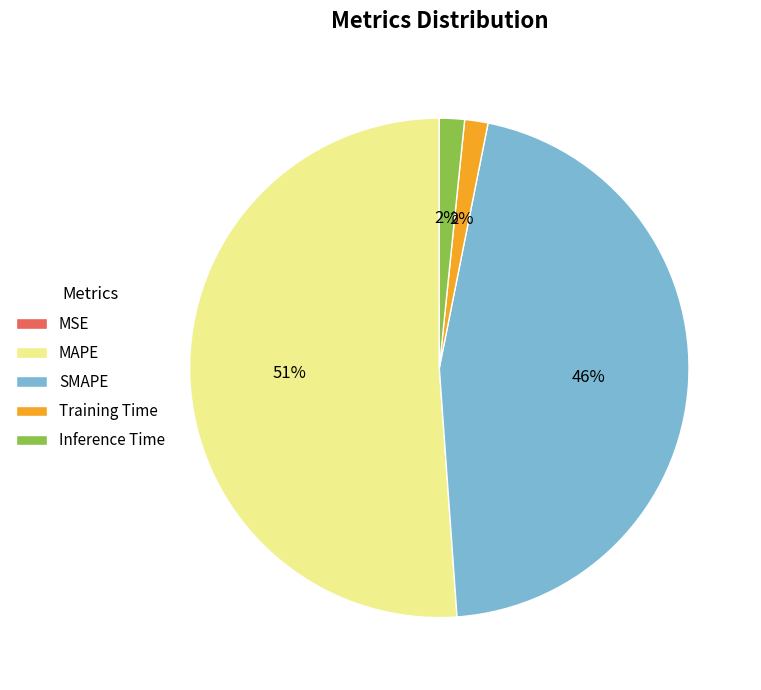

To the nearest percent, what percentage of the pie is Inference Time?

2%